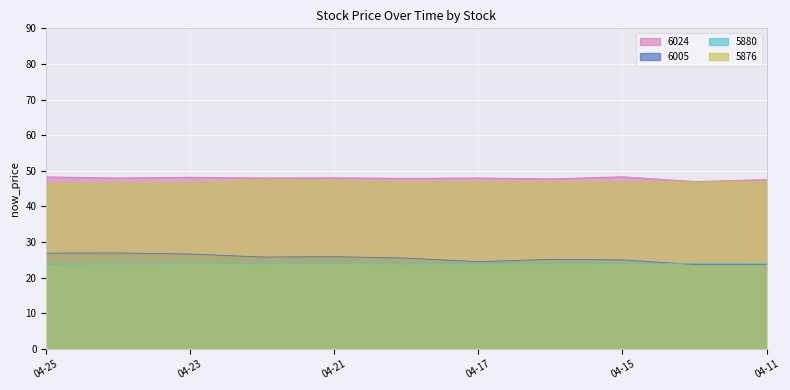

What is the total value across all series at 2025-04-18?

144.1